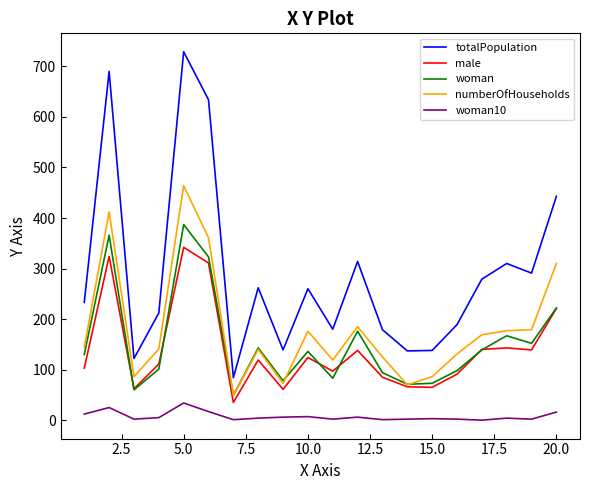

True or false: totalPopulation and woman10 cross at least once.

False